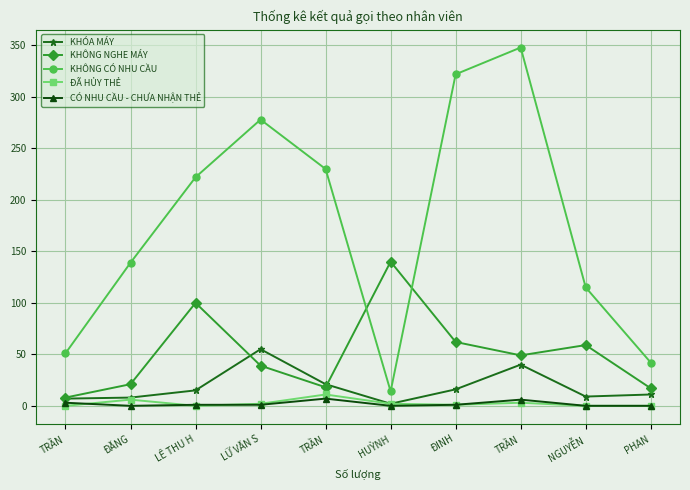

Is this an area chart (filled region under the line)?

No